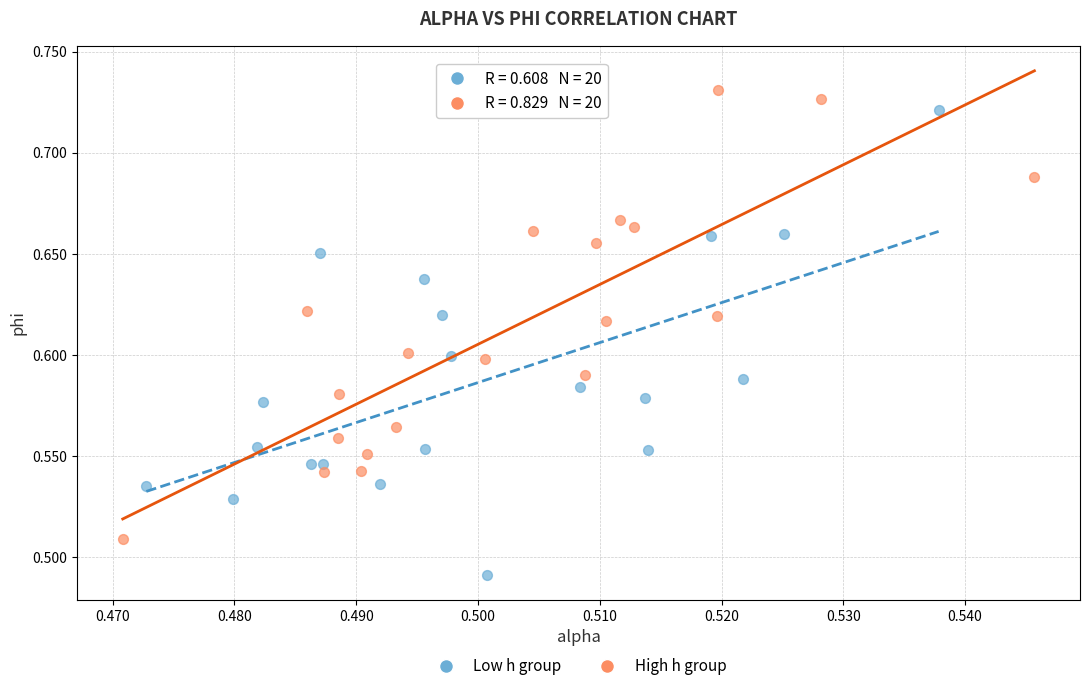

Which series reaches the minimum Y coordinate?

Low h group